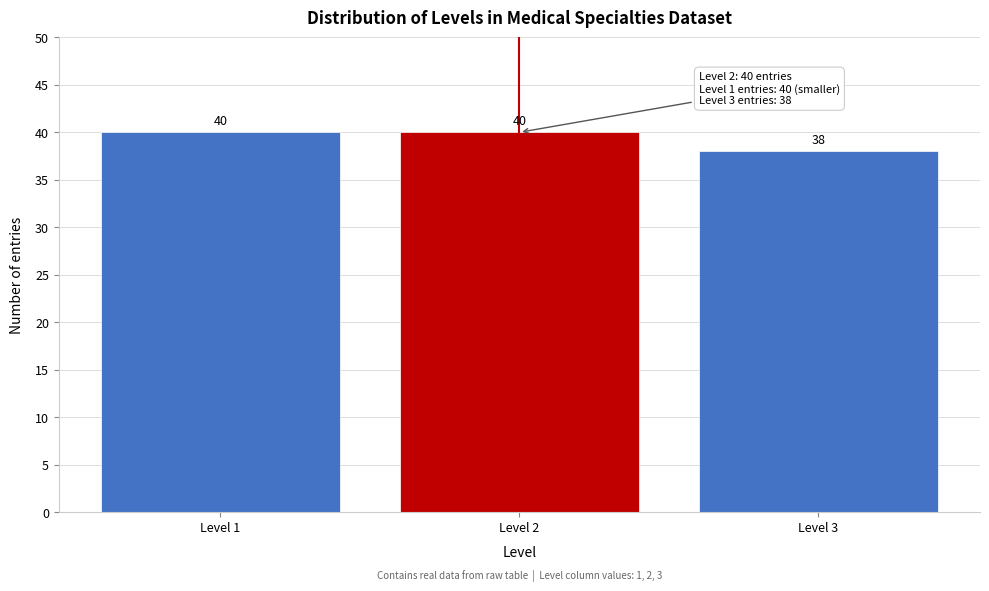

Reading right to left, list all the values displayed in this chart.

38	40	40